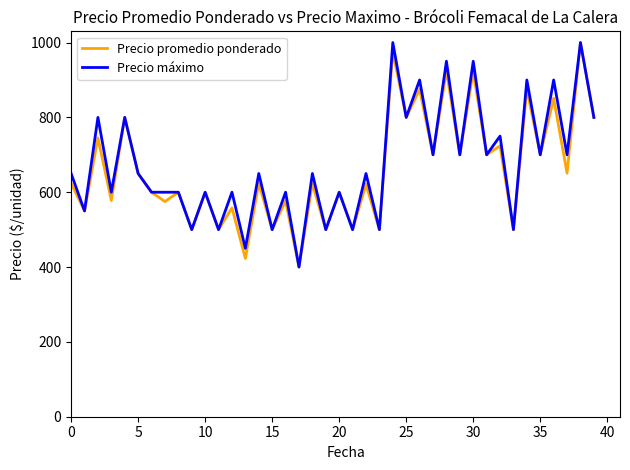

What is the smallest value displayed?

400